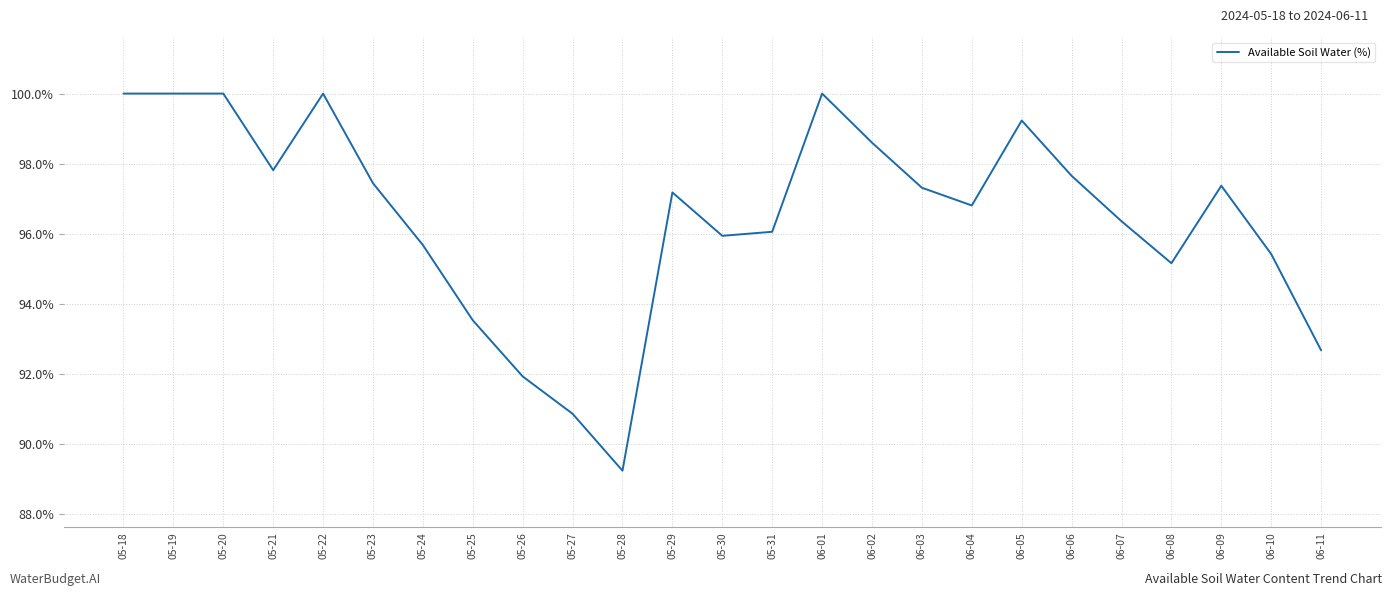

What is the maximum value shown in the chart?

100.0